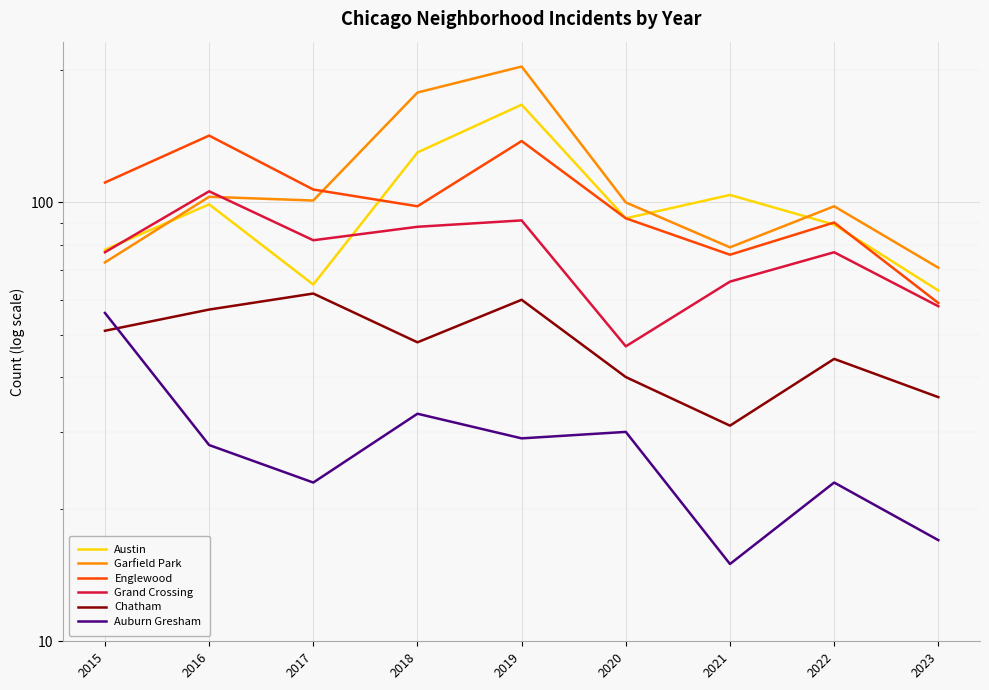

What is the spread (max minus min) of values at 2017?

84